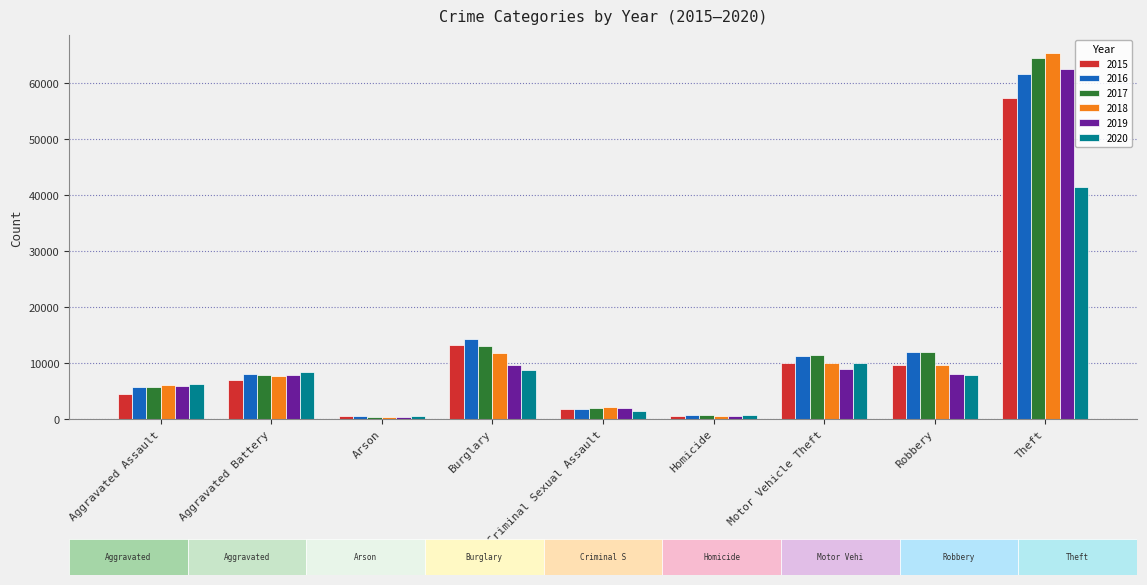

What are all the series names shown in the legend?

2015, 2016, 2017, 2018, 2019, 2020